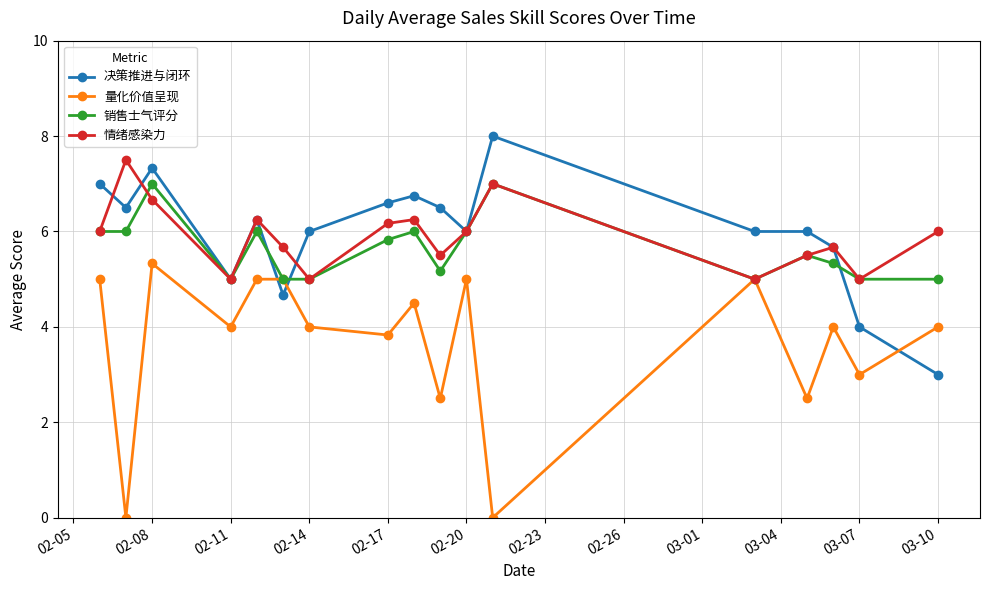

What is the sum of all 量化价值呈现 values?

62.7